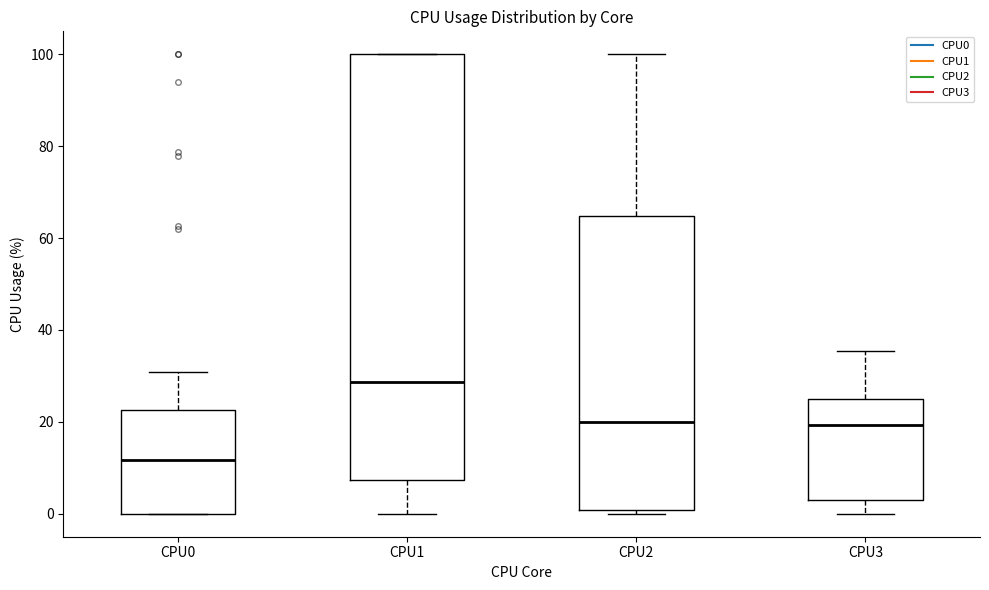

Which box is the tallest, from its lower edge to its upper edge?

CPU1